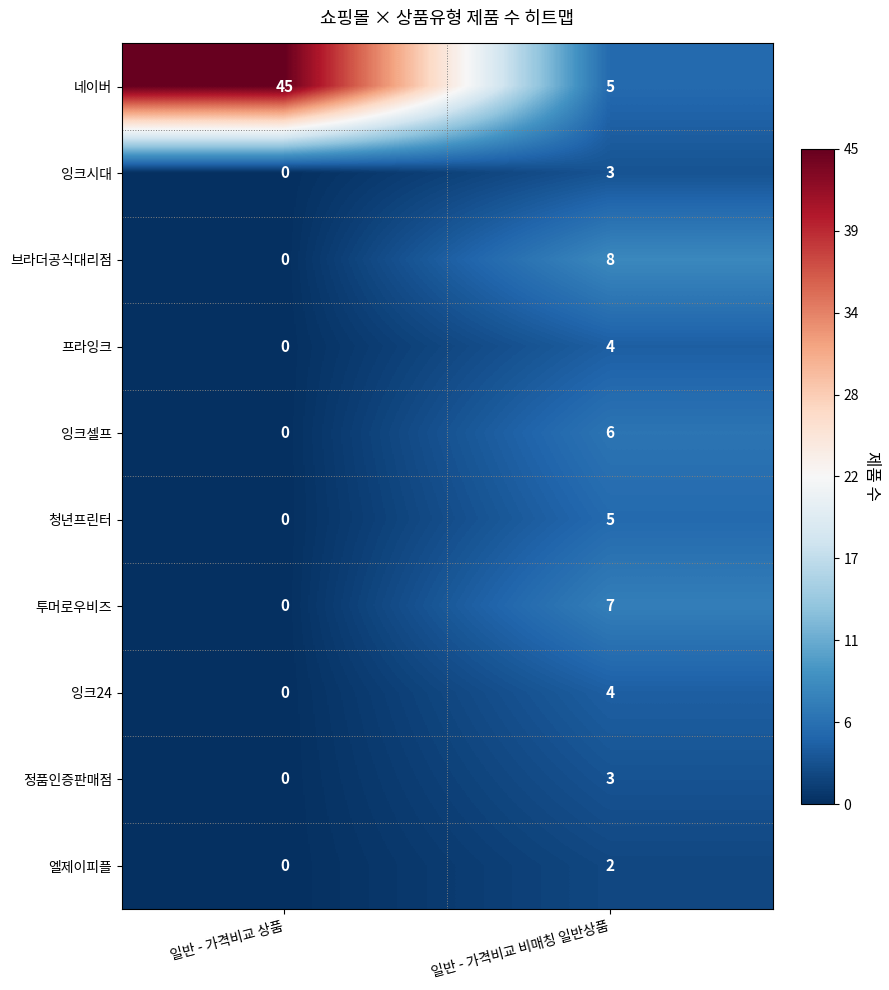

At how many categories does at least one series exceed 18?

1